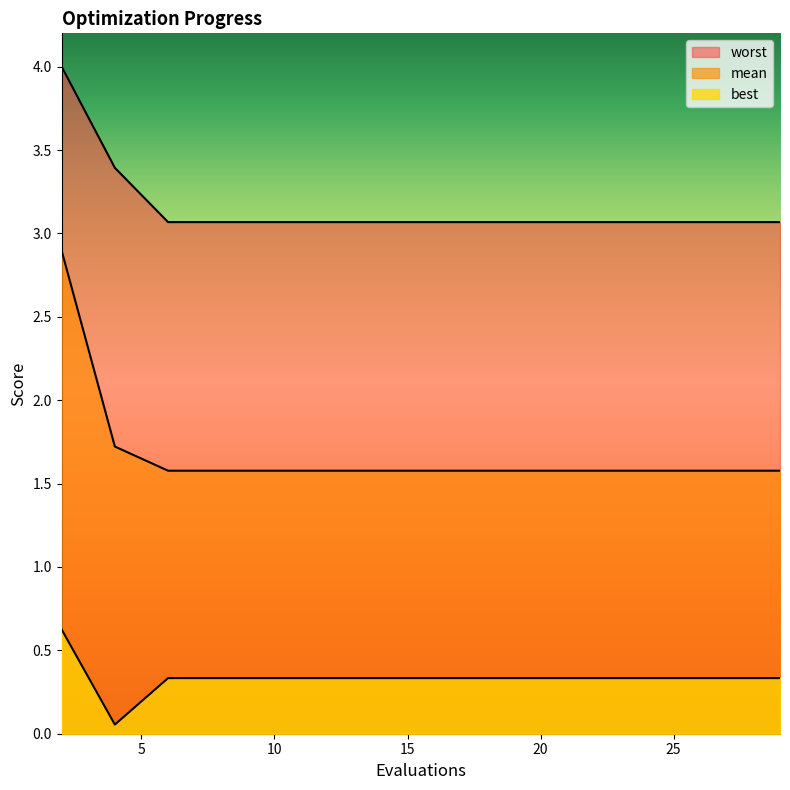

True or false: mean and worst intersect in this chart.

False